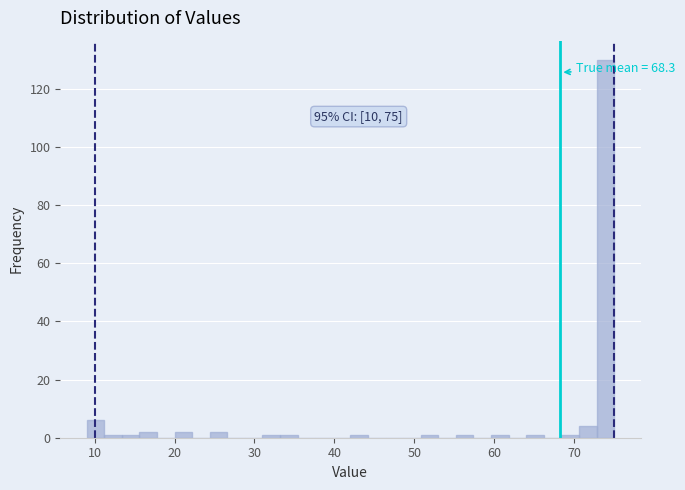

Around what value on the x-axis is the tallest bar? Give the approximate position of its centre, as read against the axis.

74